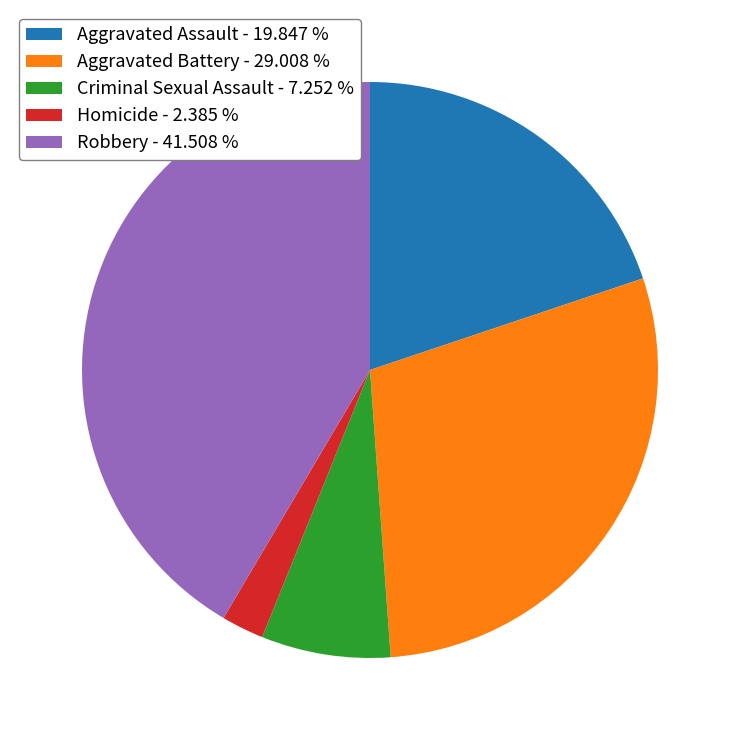

Does Homicide - 2.385 % account for over 50% of the chart?

No